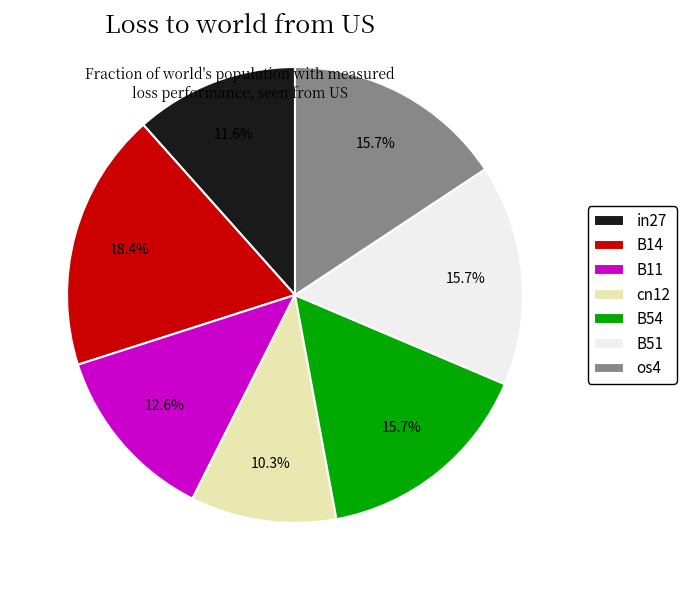

What is the largest slice in the pie chart?

B14